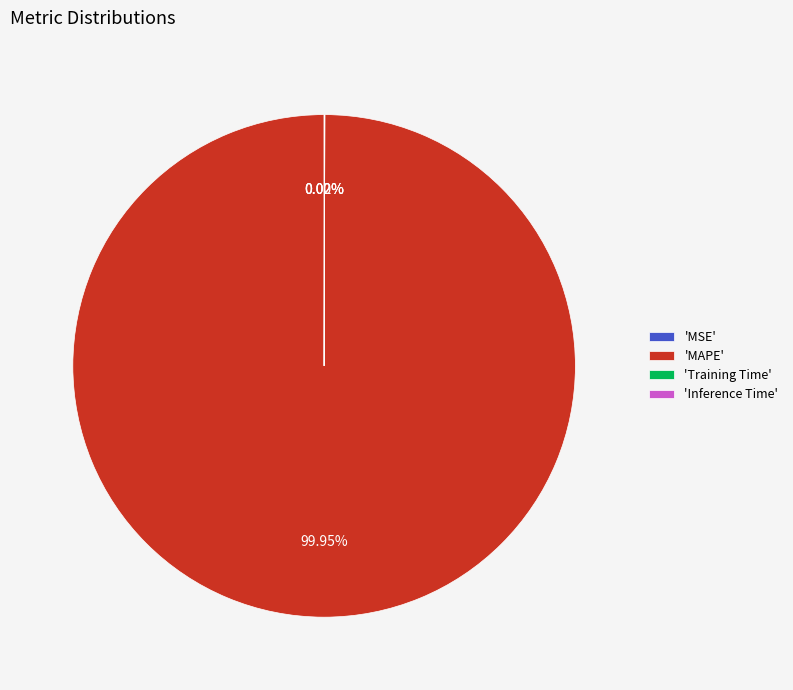

Which slice is the largest?

'MAPE'